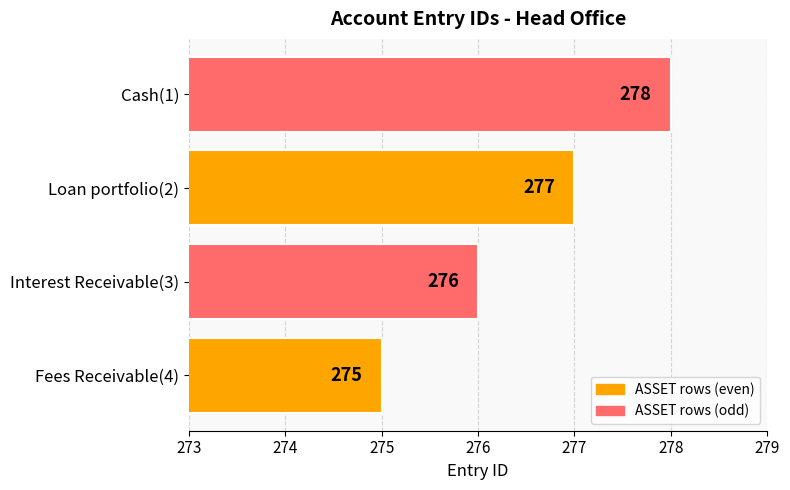

What is the ratio of the value at Loan portfolio(2) to the value at Interest Receivable(3)?

1.0